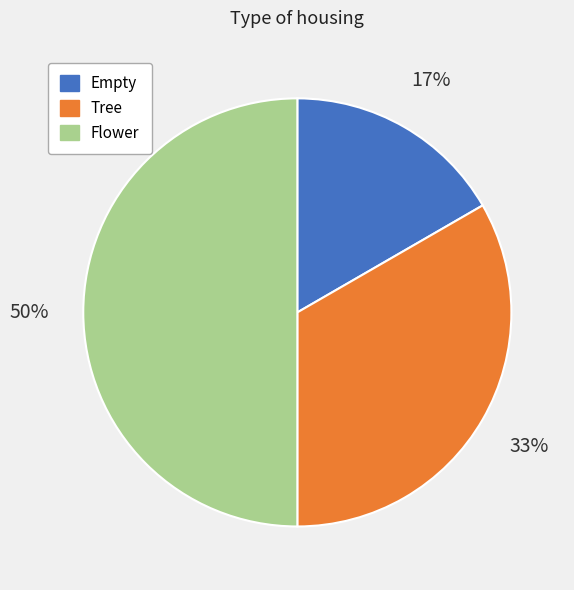

To the nearest percent, what is the average slice percentage?

33%